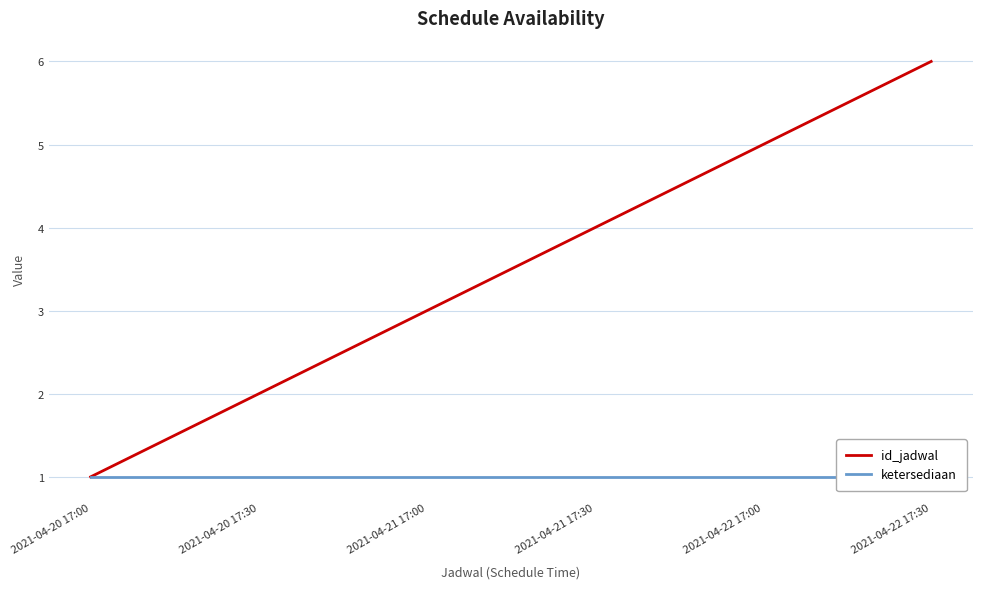

What are all the series names shown in the legend?

id_jadwal, ketersediaan